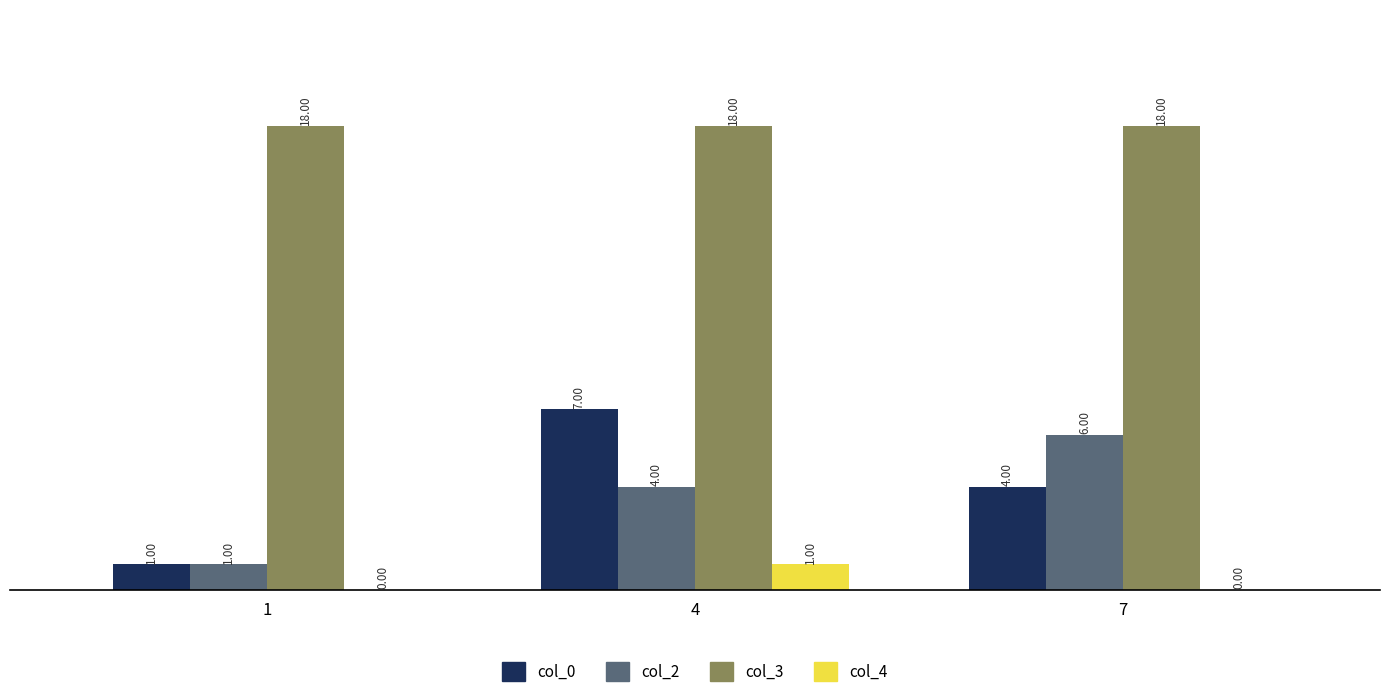

Is the value of col_3 at 4 greater than the value of col_4 at 1?

Yes